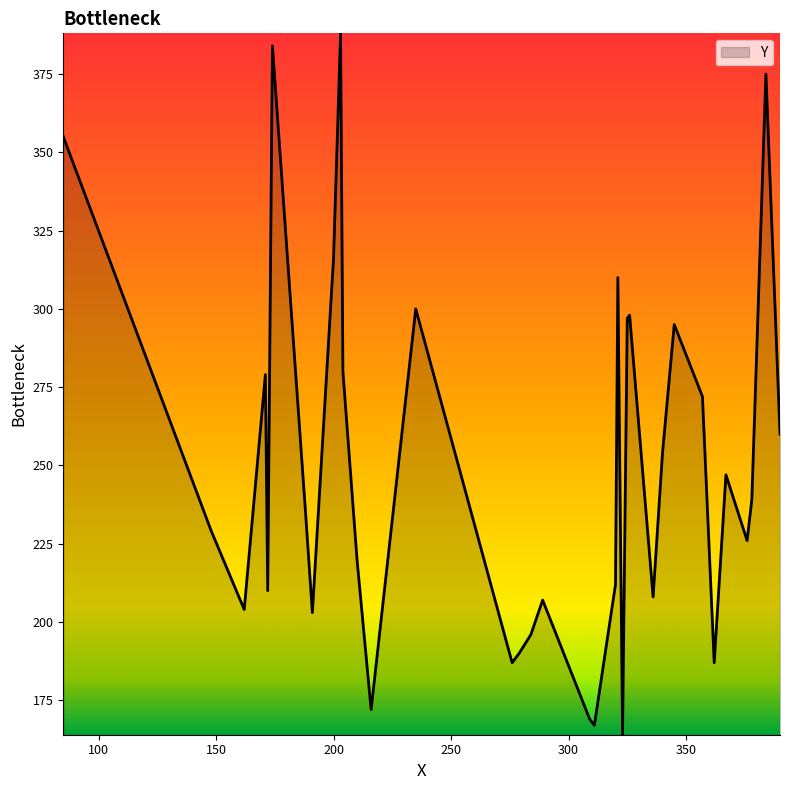

What is the minimum value shown in the chart?

164